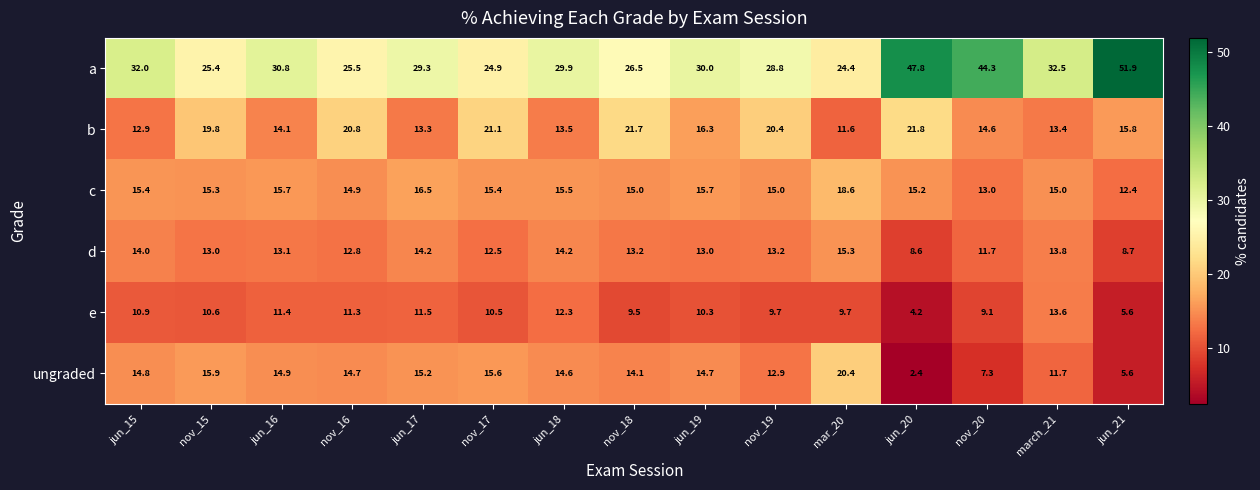

What is the difference between the maximum and second lowest values in the e series?

8.0